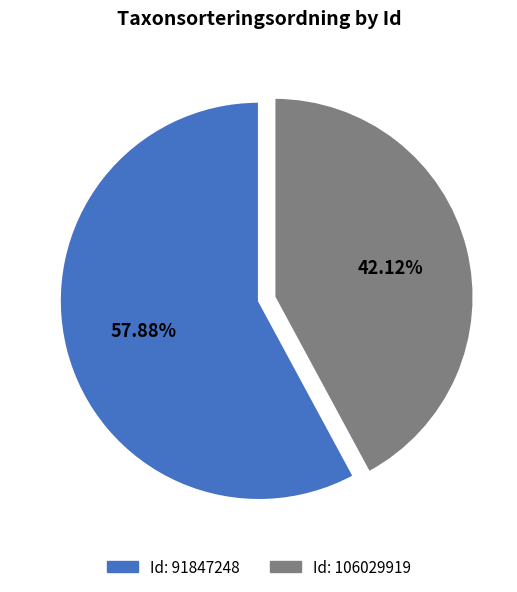

Is there a majority slice in this chart?

Yes